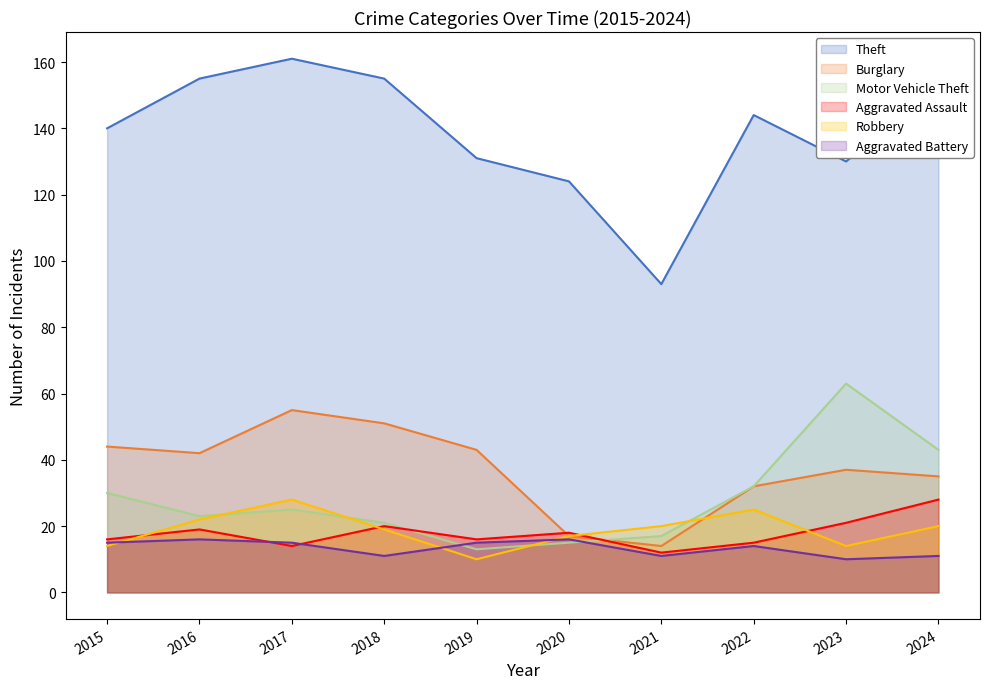

Which series changed the most between 2021 and 2022?

Theft